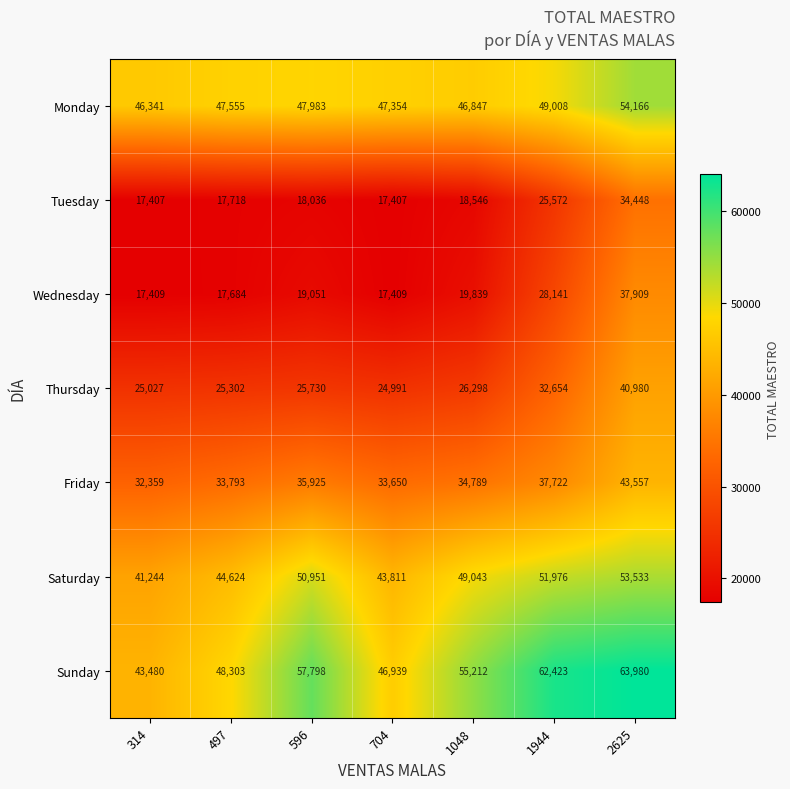

How many categories are shown in the chart?

7